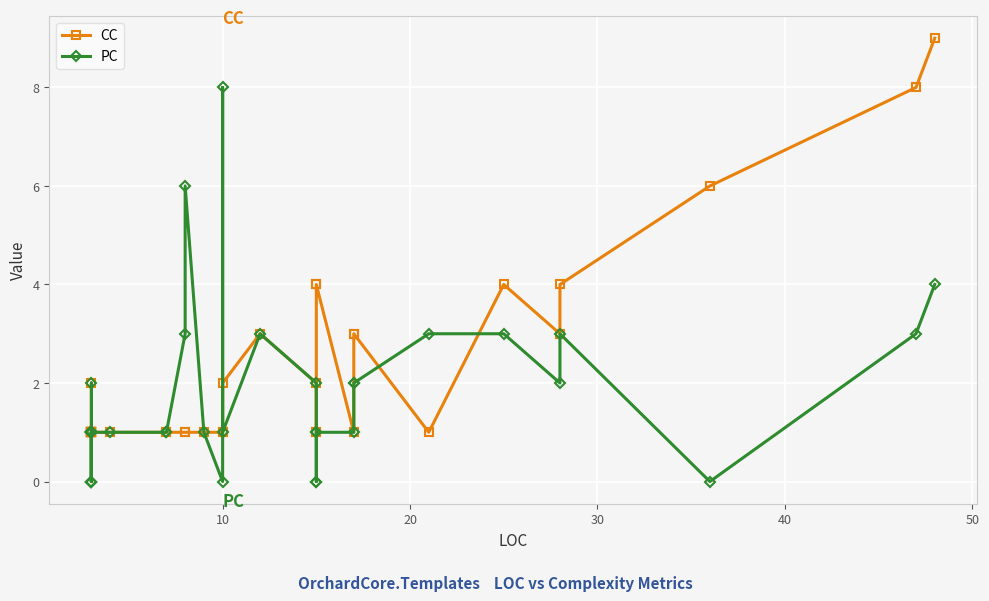

The value of CC at 0 is 2. True or false?

False